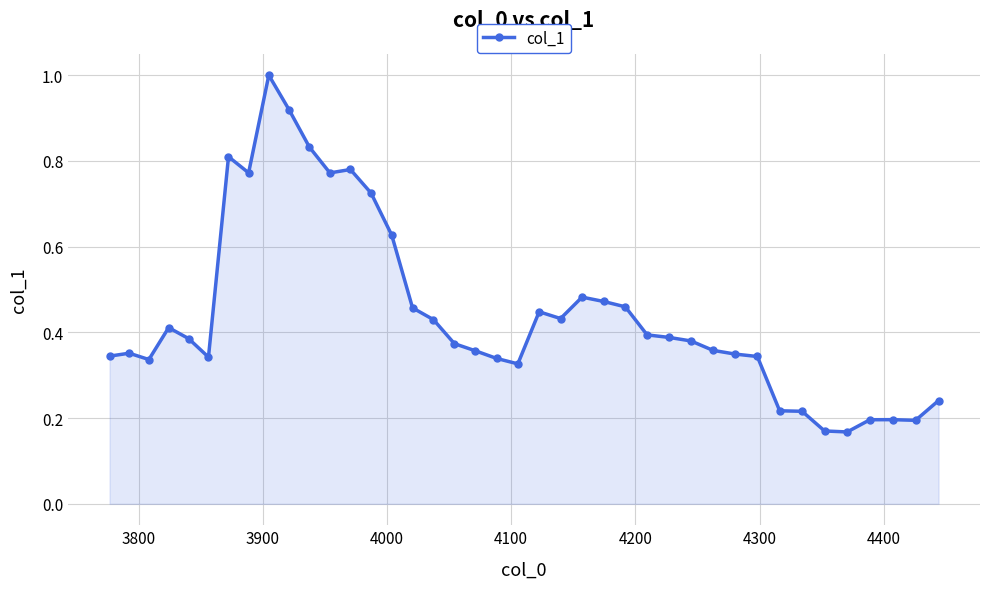

What is the sum of all values?

17.8